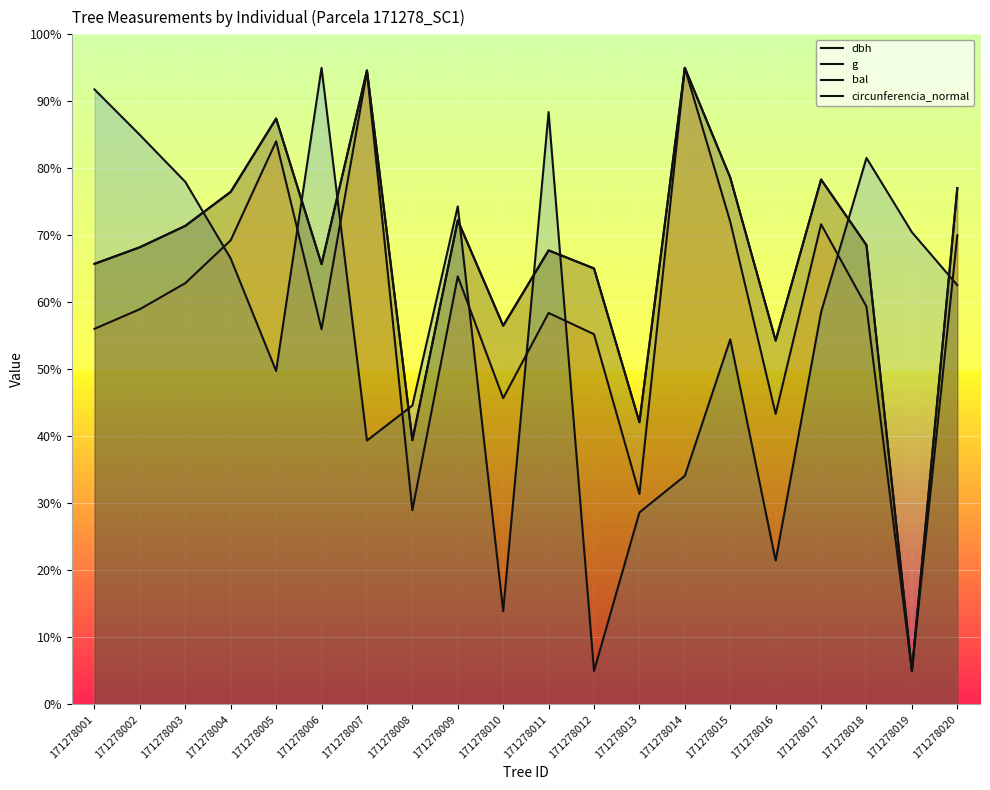

Reading left to right, what are all the values shown in this chart?

dbh: 65.8	68.2	71.4	76.5	87.4	65.7	94.6	39.4	72.2	56.5	67.8	65.1	42.1	95.0	78.6	54.3	78.3	68.5	5.0	77.1
g: 56.1	59.0	62.9	69.3	84.0	56.0	94.4	29.0	63.9	45.7	58.4	55.3	31.4	95.0	72.0	43.4	71.7	59.4	5.0	70.0
bal: 91.8	85.0	78.0	66.5	49.8	95.0	39.4	44.6	74.3	13.9	88.4	5.0	28.7	34.1	54.5	21.5	58.5	81.6	70.5	62.6
circunferencia_normal: 65.8	68.2	71.4	76.5	87.4	65.7	94.6	39.4	72.2	56.5	67.8	65.1	42.1	95.0	78.6	54.3	78.3	68.6	5.0	77.1